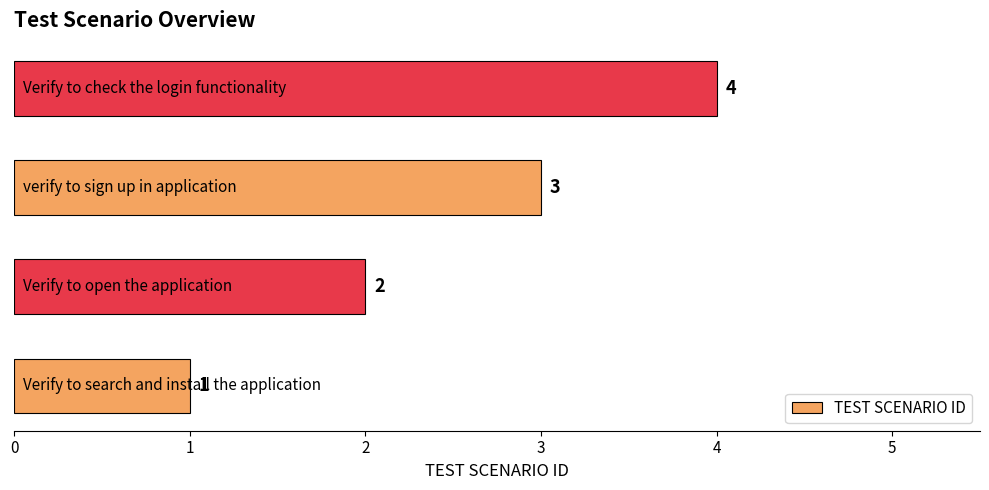

What is the sum of all values?

10